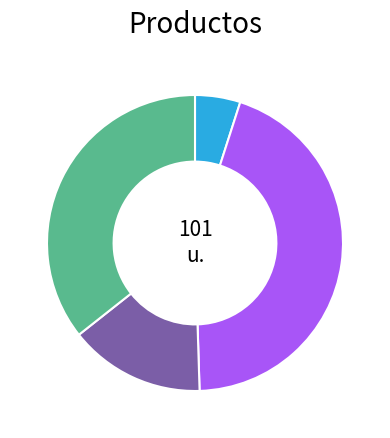

Is there any slice that represents more than half of the pie?

No